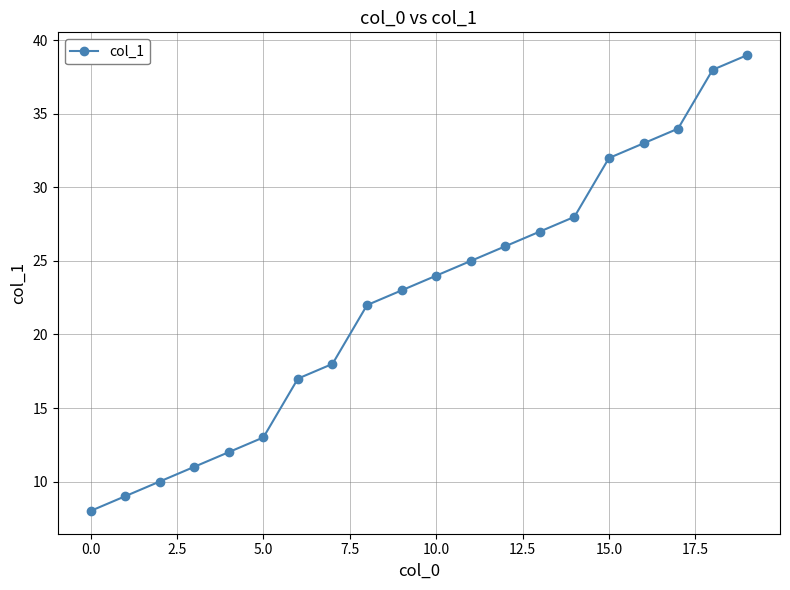

What is the sum of all values?

449